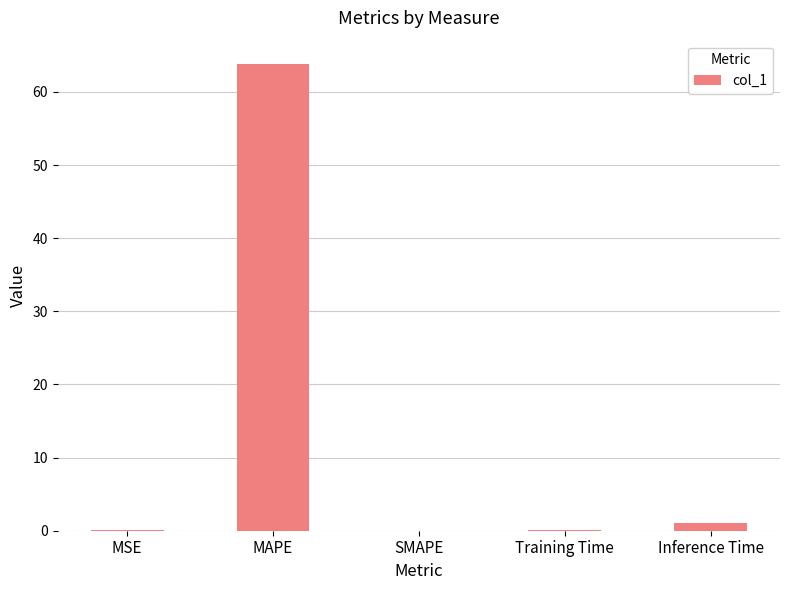

True or false: the data shows 107.1 at MAPE.

False